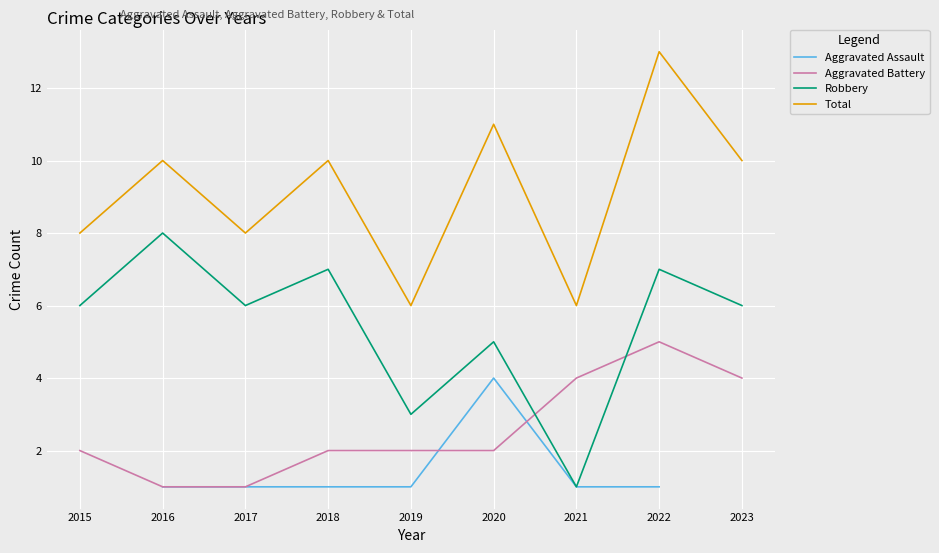

Which series has the widest spread of values?

Robbery